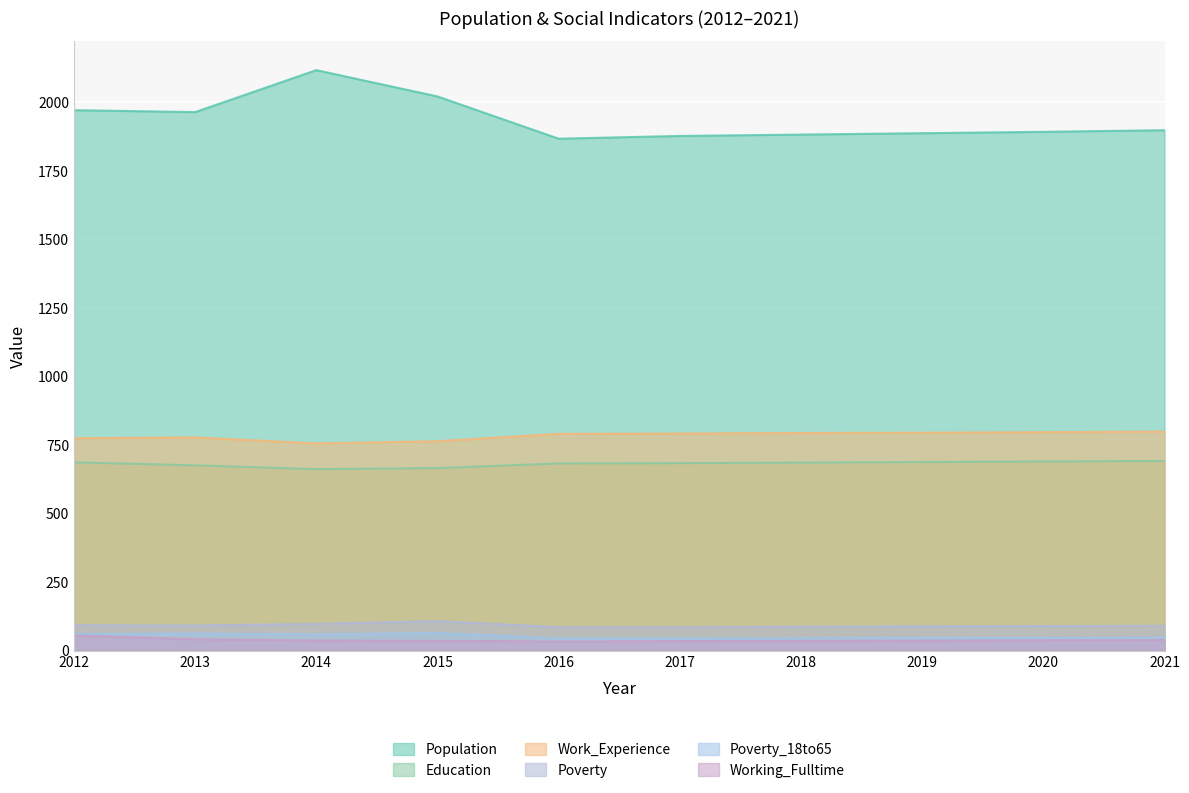

What is the sum of the Work_Experience values at 2013 and 2021?

1577